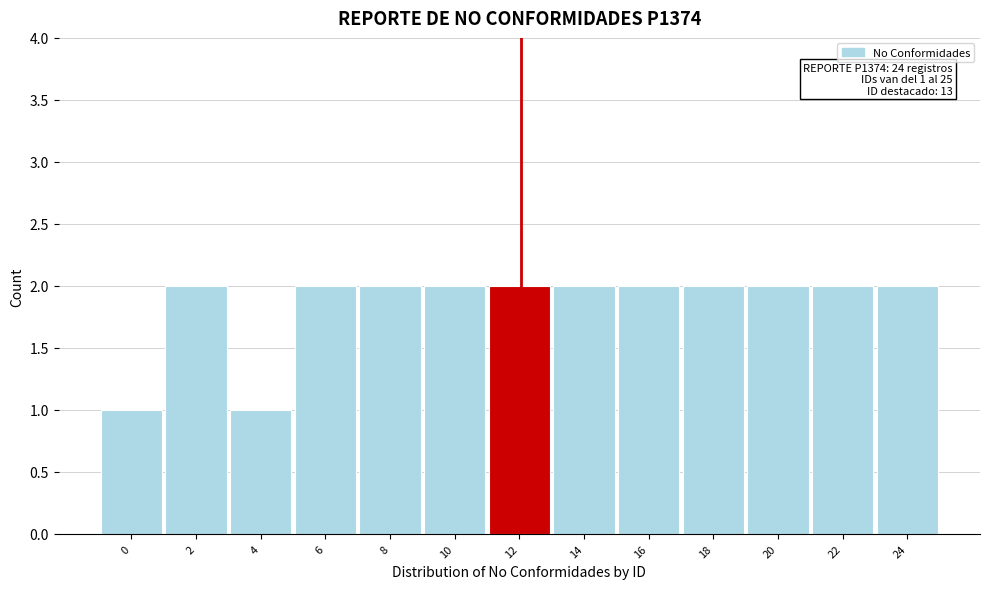

Reading left to right, extract all data points from this chart.

0=1	2=2	4=1	6=2	8=2	10=2	12=2	14=2	16=2	18=2	20=2	22=2	24=2